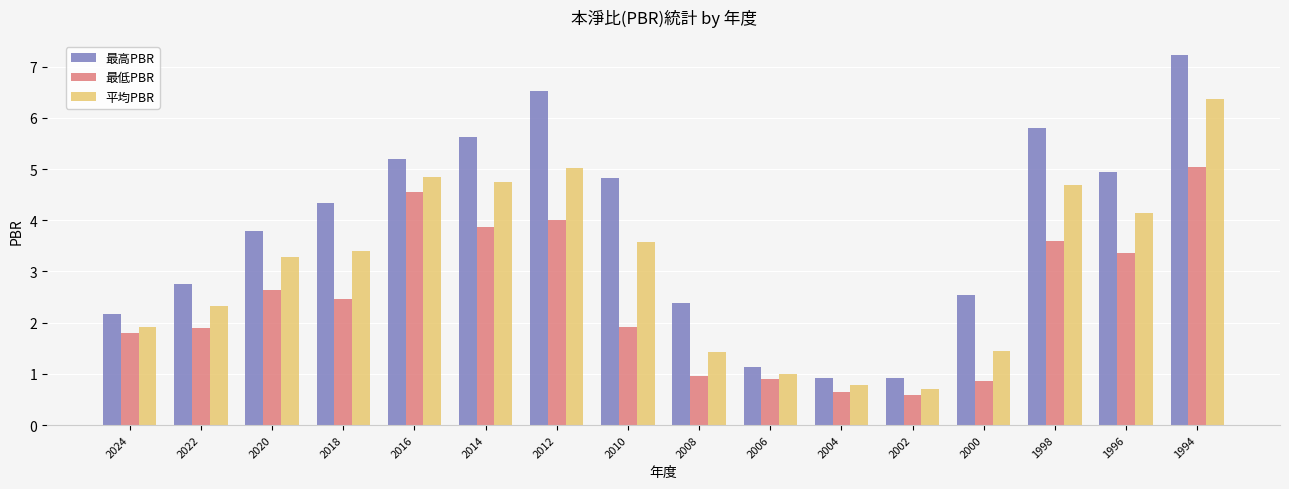

At which label does 平均PBR reach its minimum?

2002